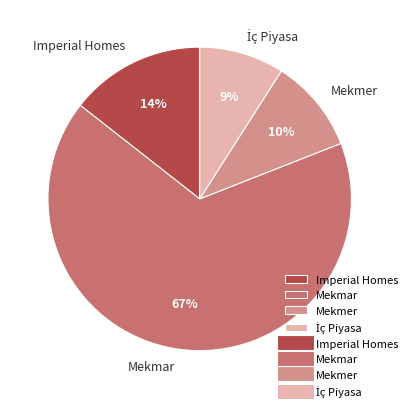

To the nearest percent, what percentage of the pie is Mekmer?

10%